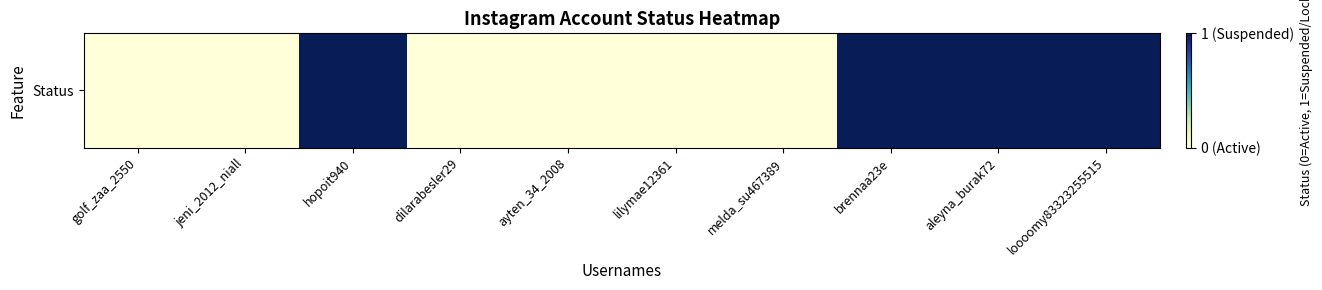

Is it true that the value at aleyna_burak72 is 1?

True